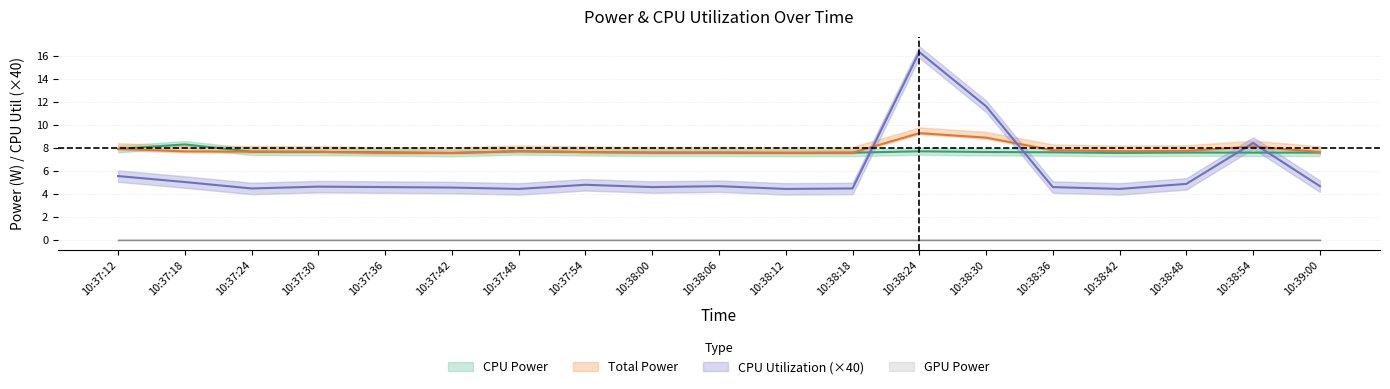

How many interior local peaks does the CPU Utilization series have?

5